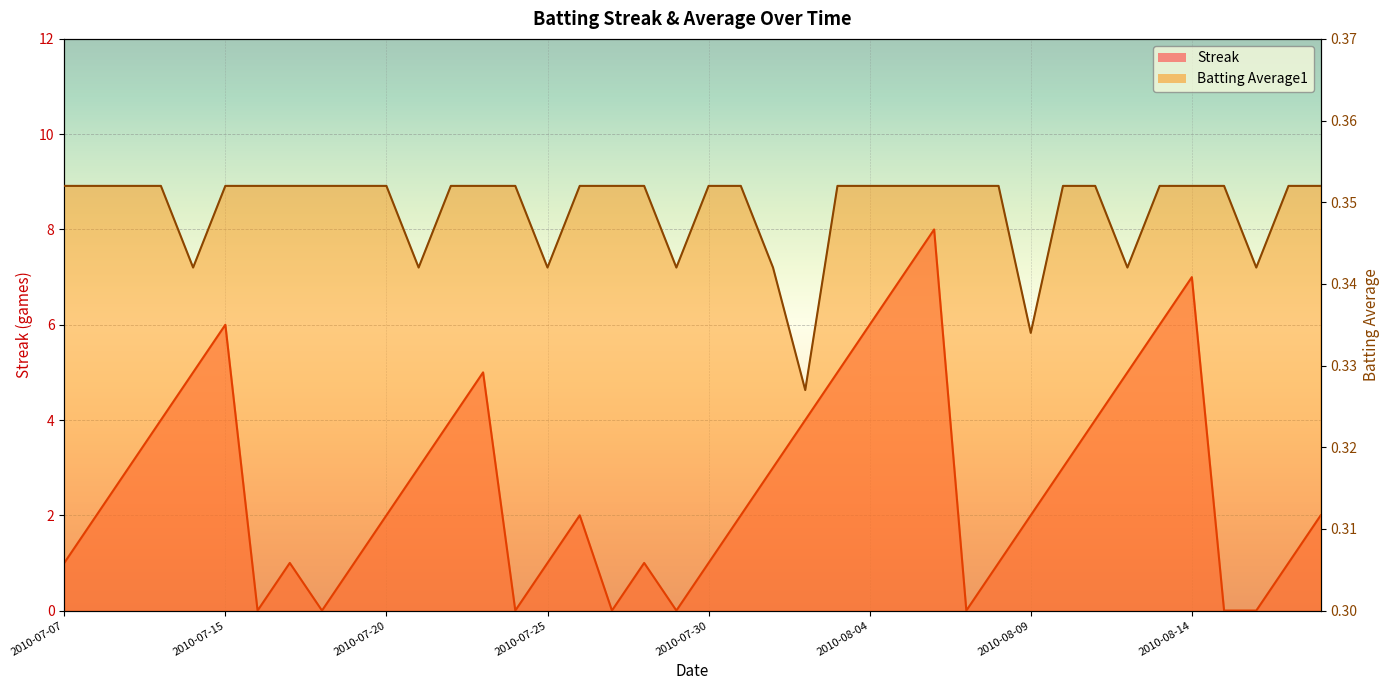

How many data points in Streak are above 2?

18